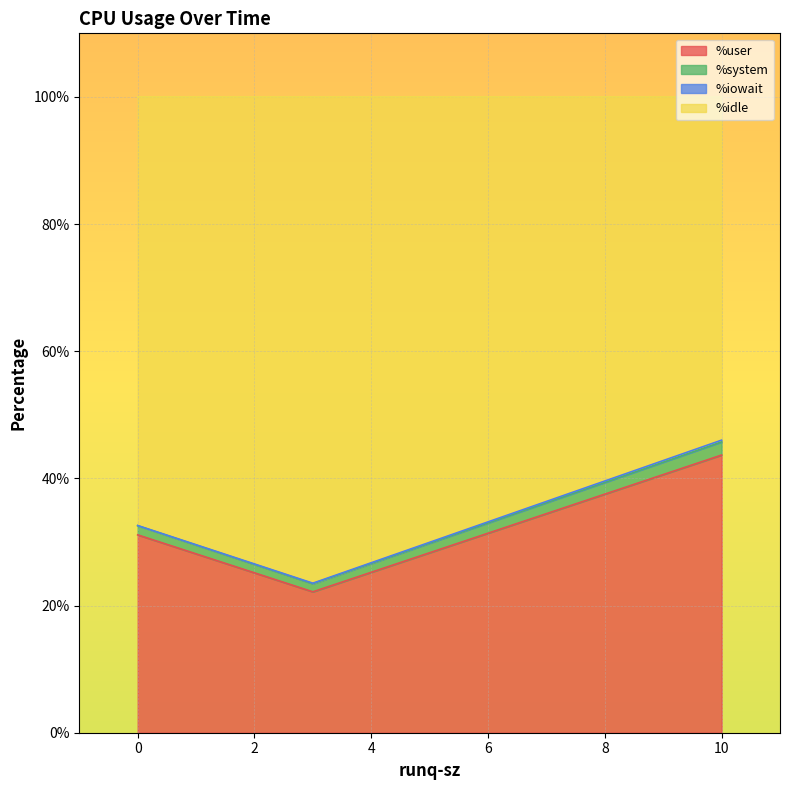

How many %iowait values are between 0 and 1?

3